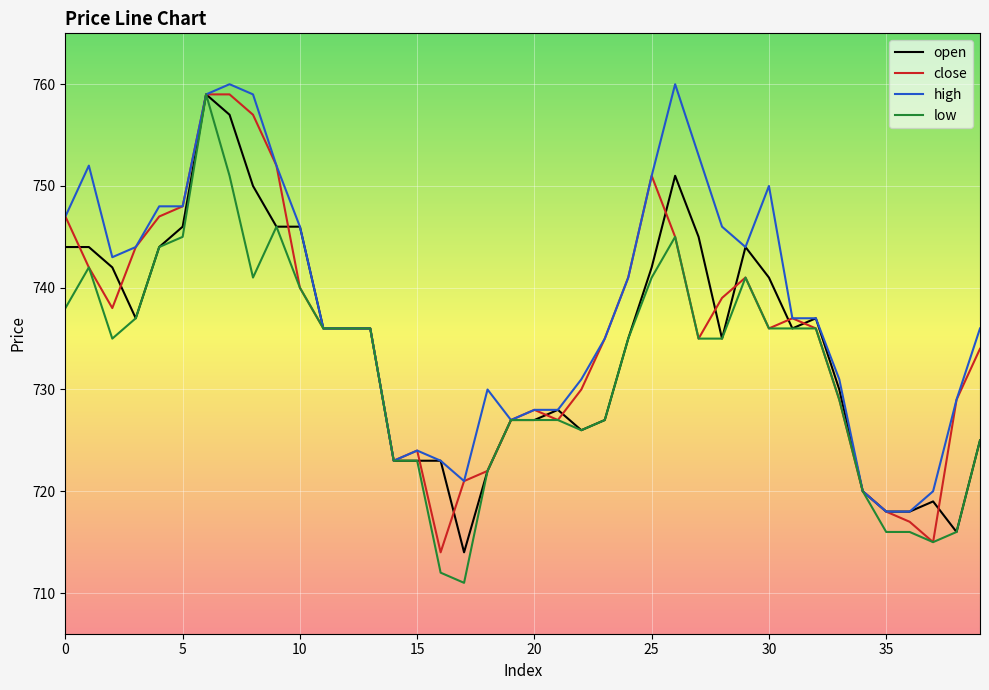

What is the average value of the high series?

738